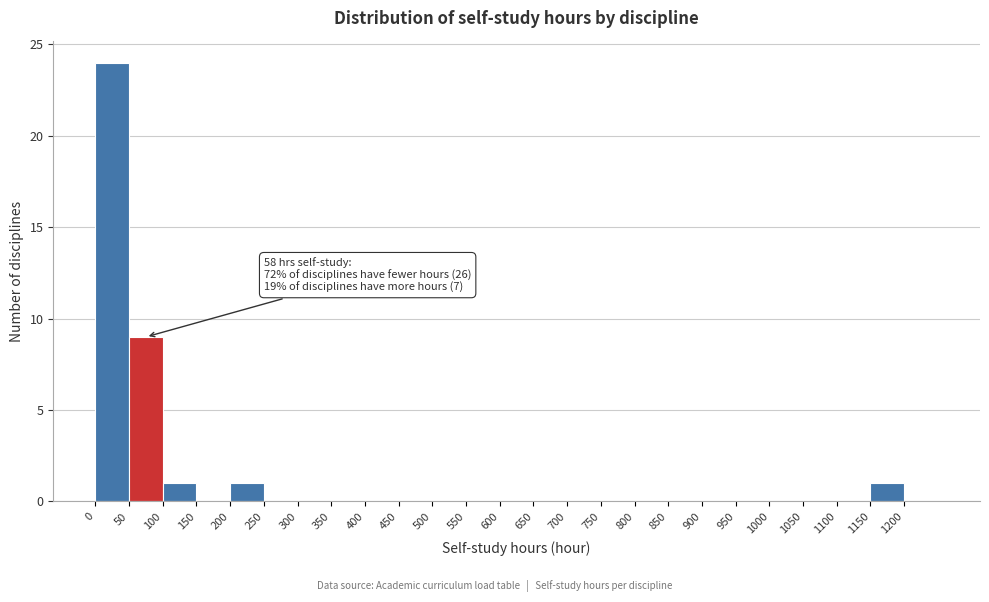

Which range on the x-axis has the tallest bar?

0 to 50